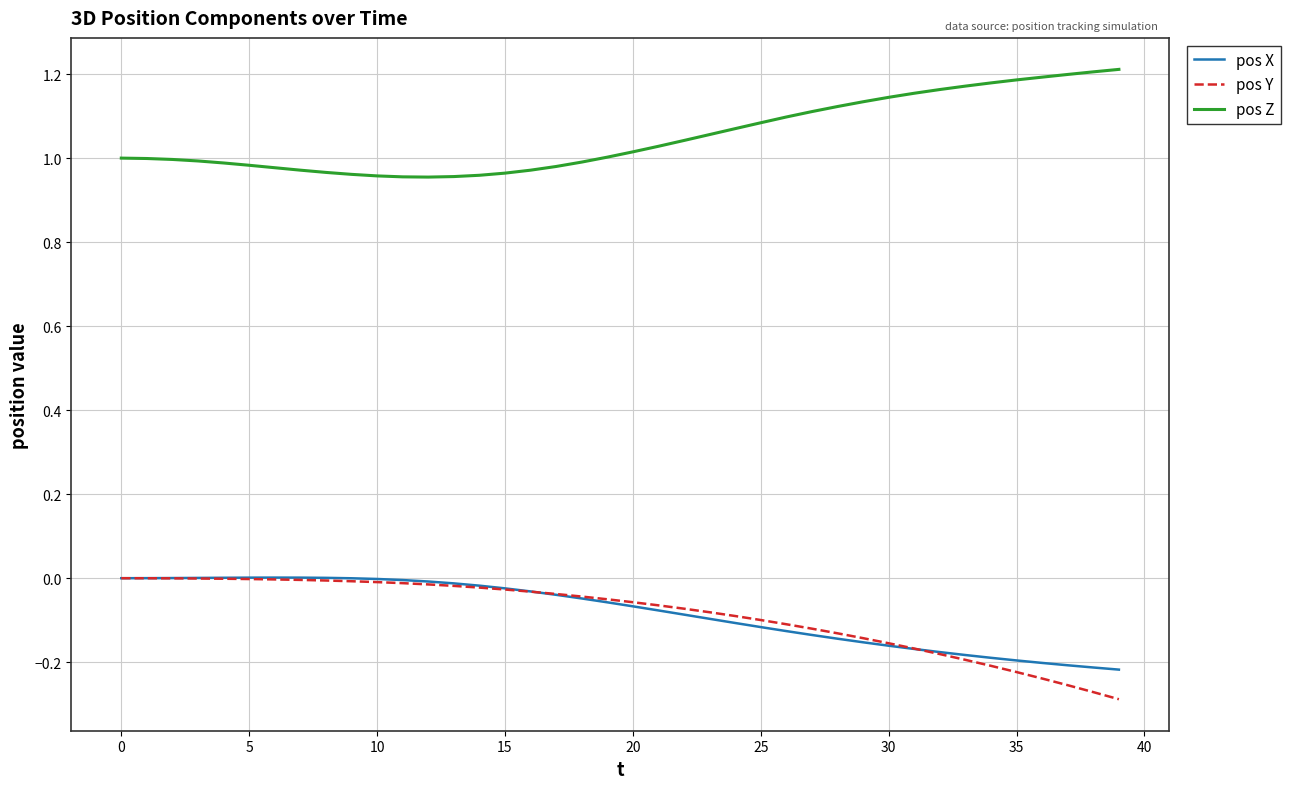

Does the chart have visible grid lines?

Yes